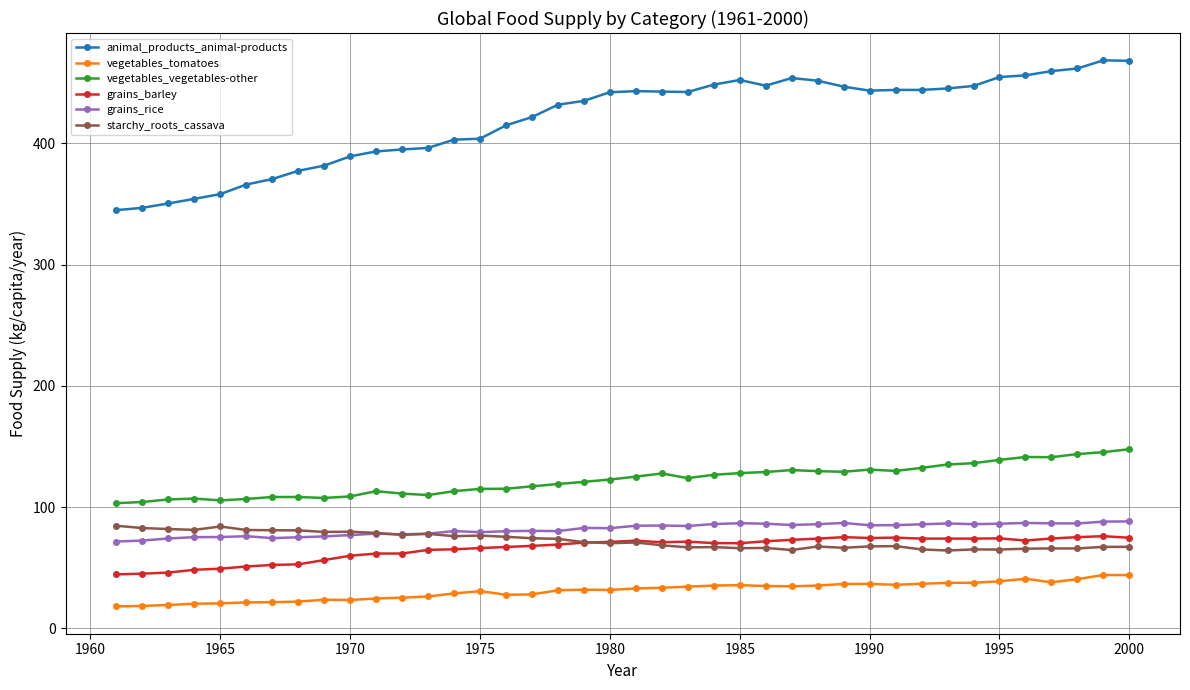

What are all the series names shown in the legend?

animal_products_animal-products, vegetables_tomatoes, vegetables_vegetables-other, grains_barley, grains_rice, starchy_roots_cassava